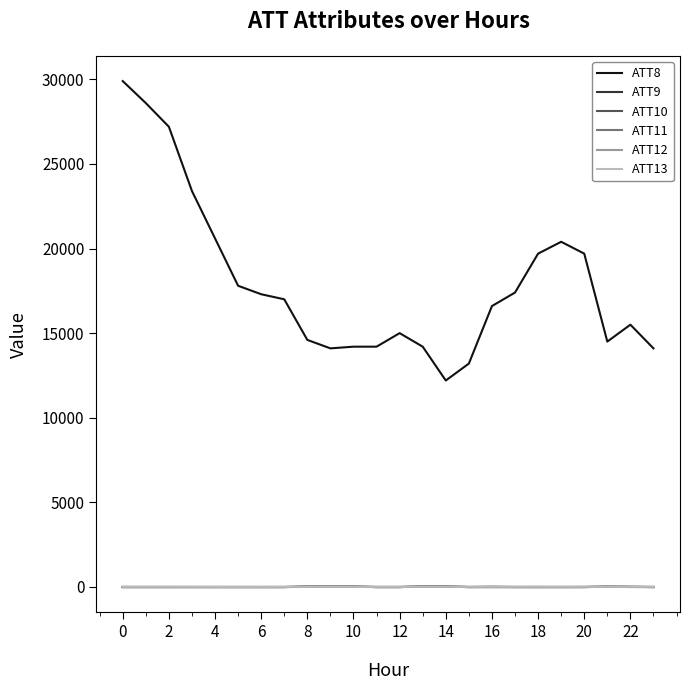

What is the greatest value displayed?

29900.0